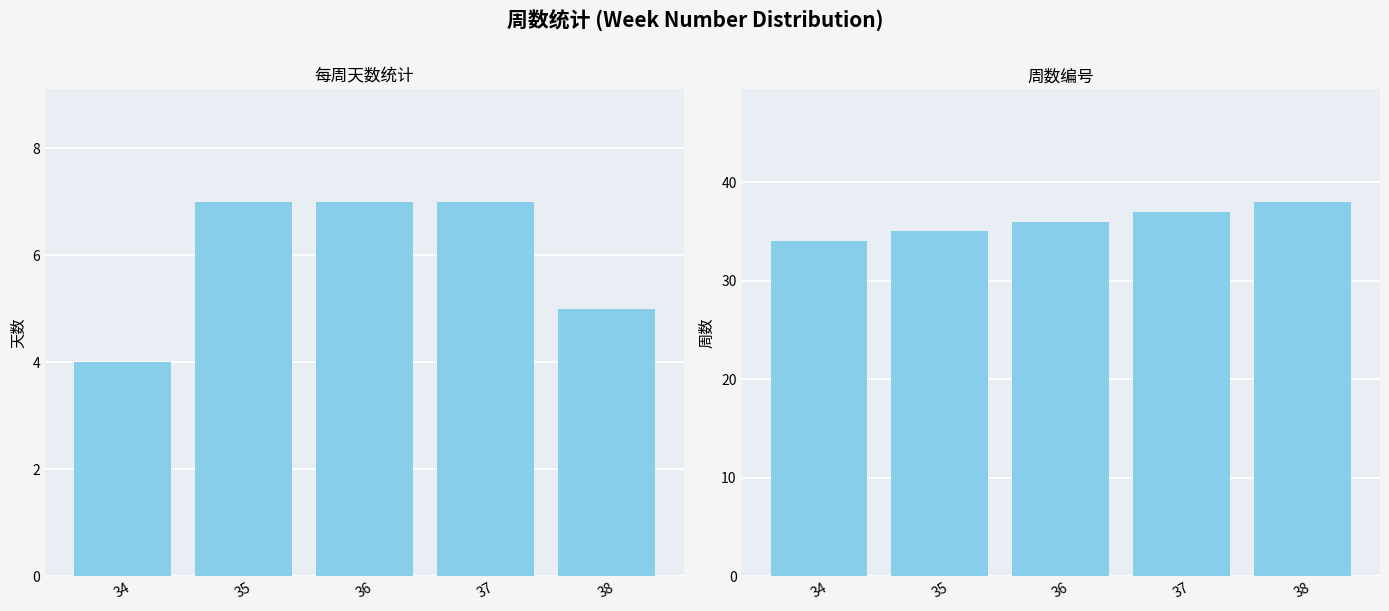

What is the difference between the highest and lowest values at 37?

30